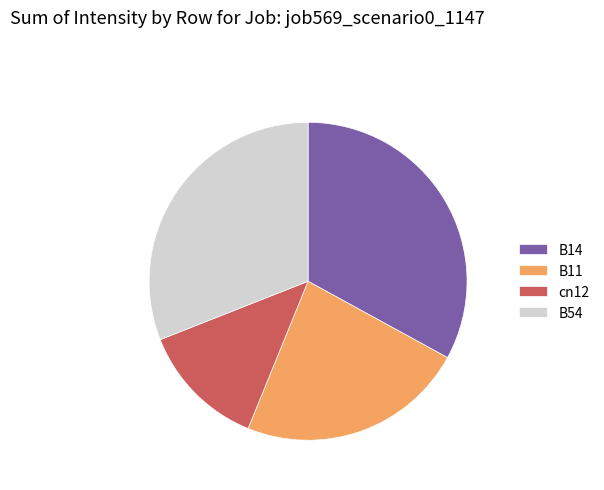

Which category has the biggest portion of the pie?

B14